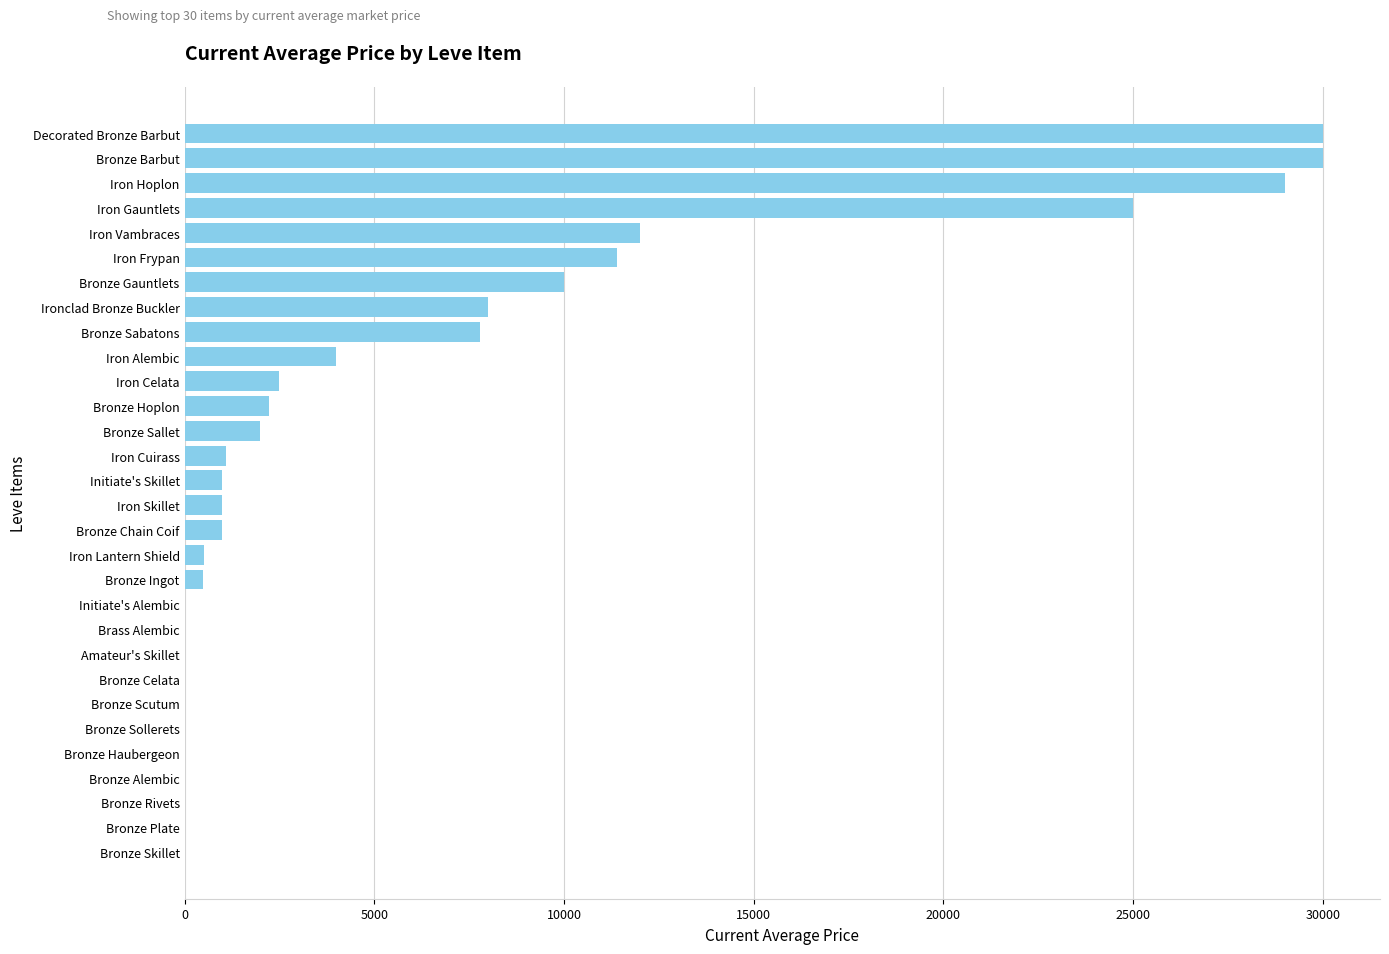

Is it true that the value at Bronze Sollerets is 13308.4?

False